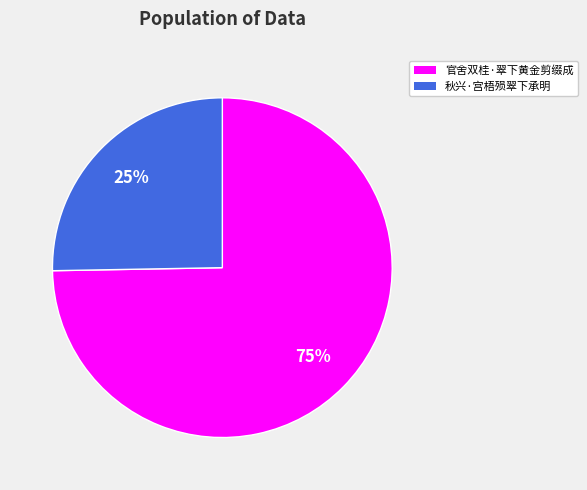

Do 官舍双桂·翠下黄金剪缀成 and 秋兴·宫梧殒翠下承明 together represent more than half of the pie?

Yes